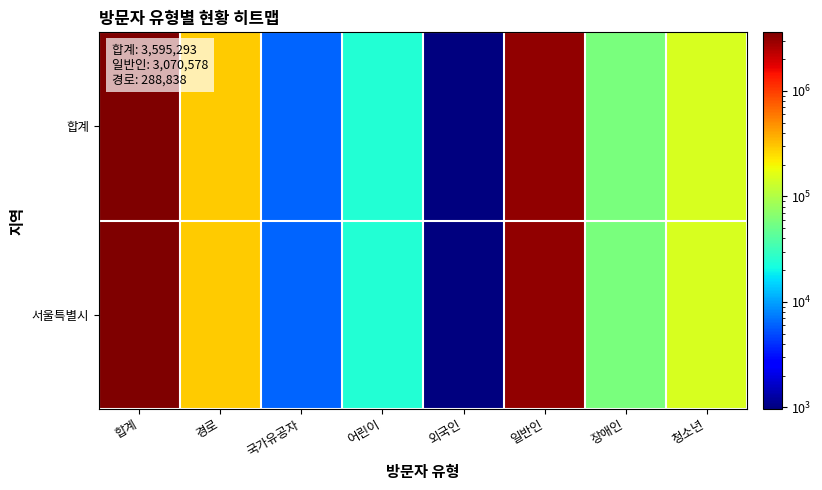

Between 어린이 and 외국인, which series saw the biggest shift?

합계